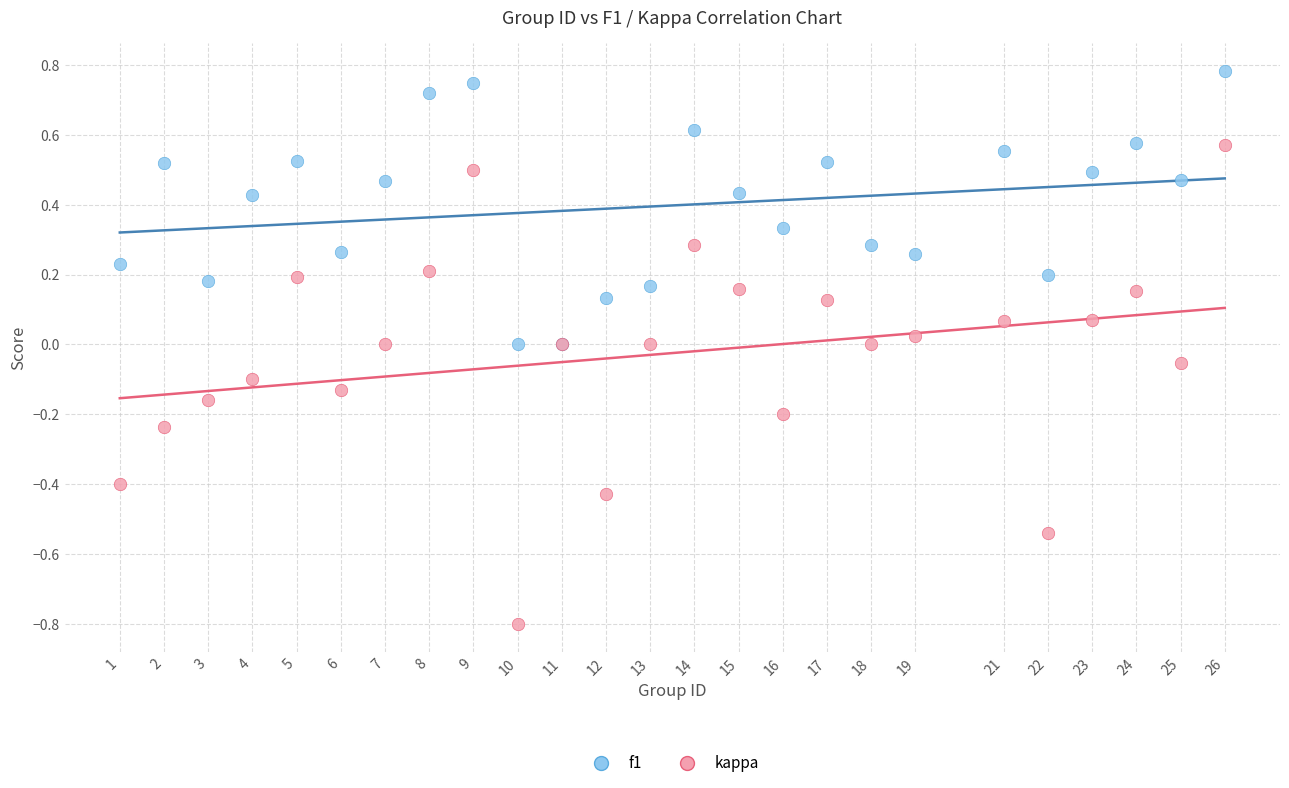

Which series reaches the maximum Y coordinate?

f1